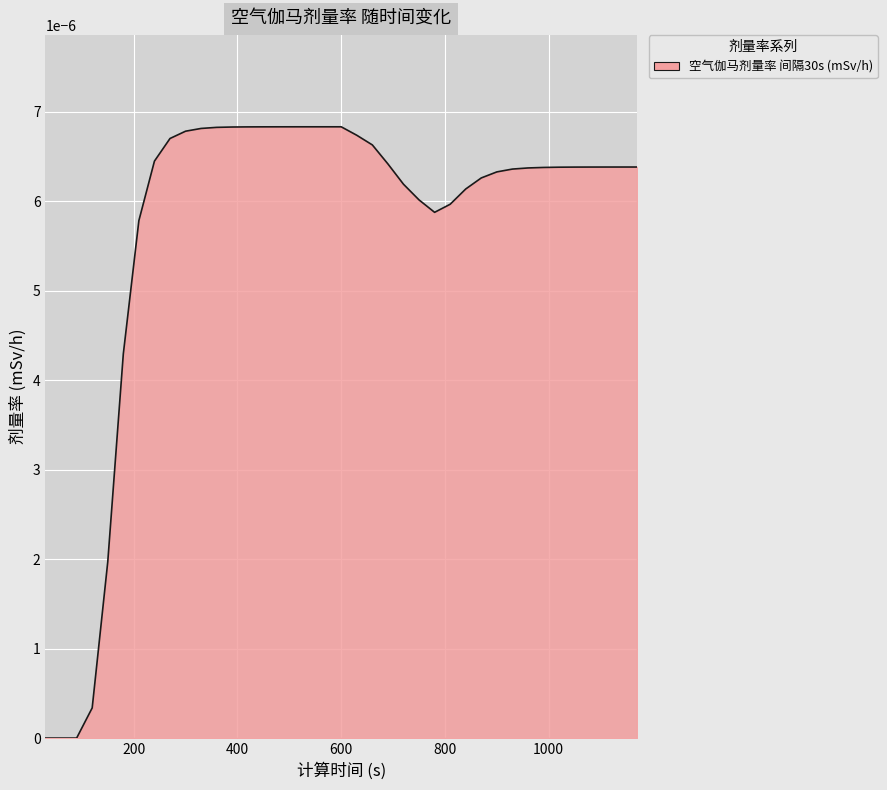

How many lines are shown in the chart?

1